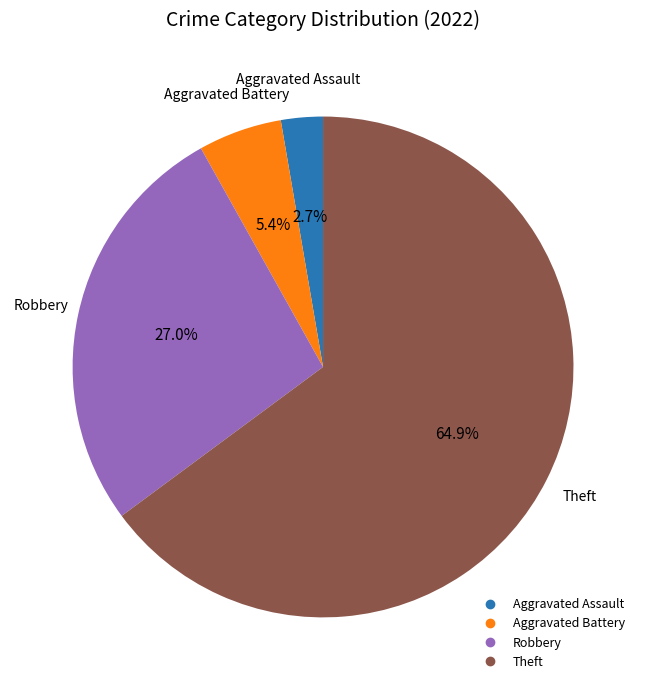

Is there a majority slice in this chart?

Yes